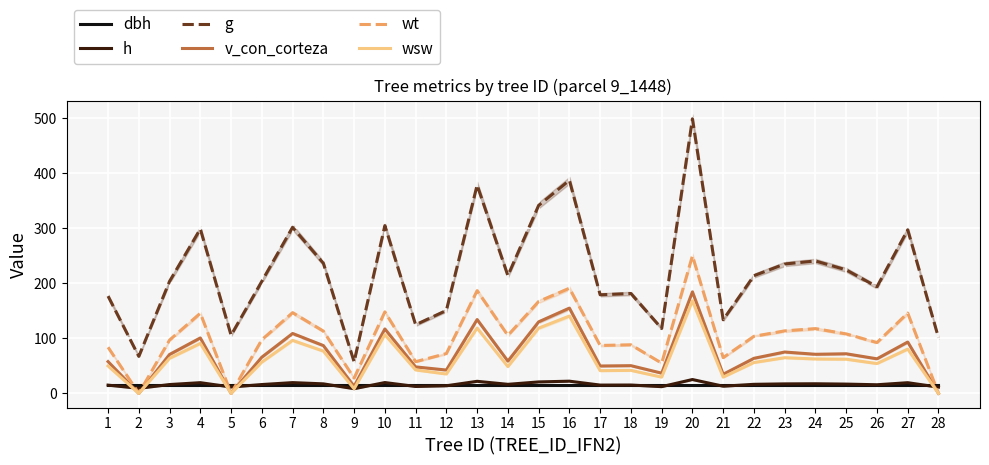

True or false: g and v_con_corteza intersect in this chart.

False